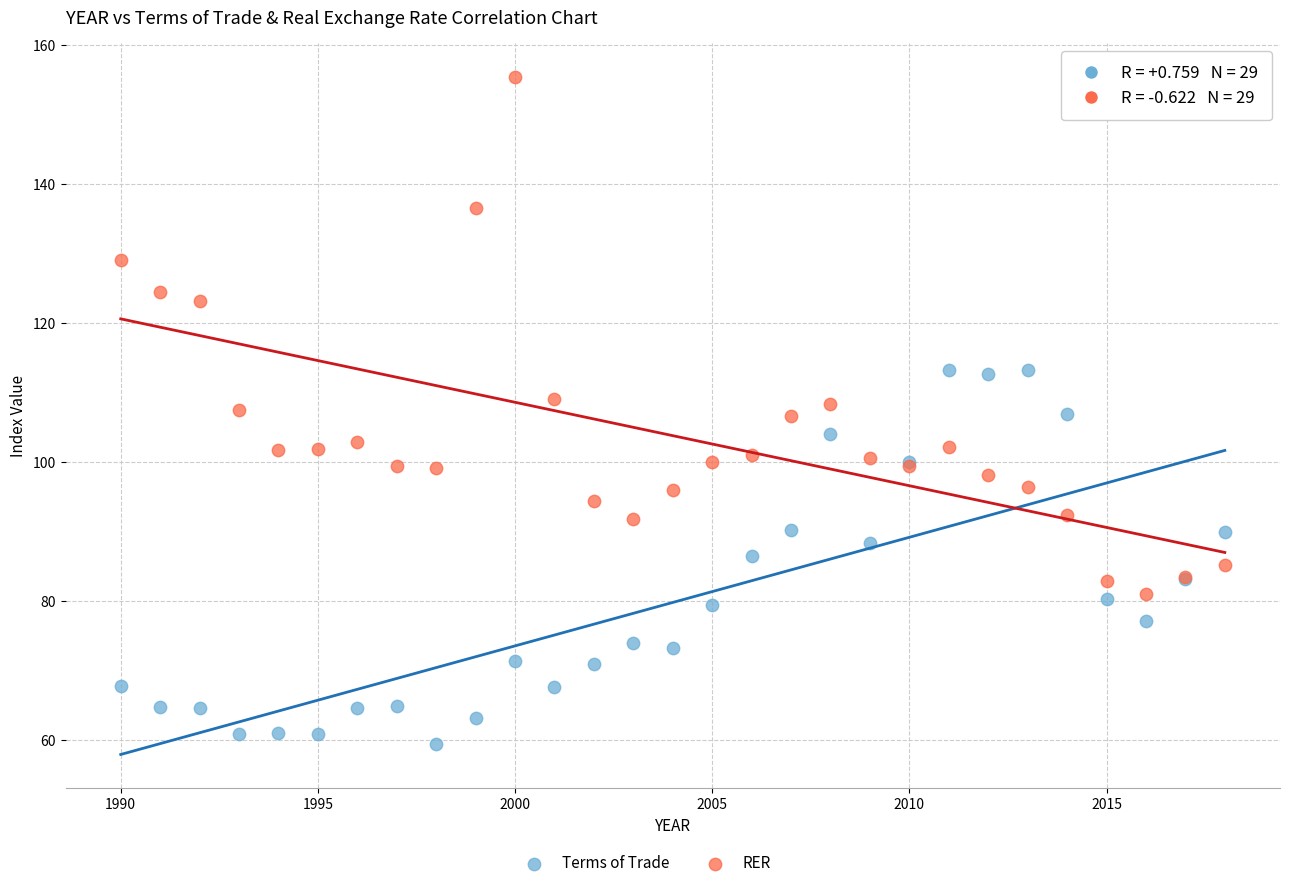

Which series reaches the maximum Y coordinate?

RER